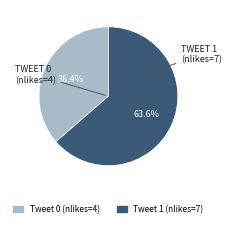

Which slice is the largest?

Tweet 1 (nlikes=7)